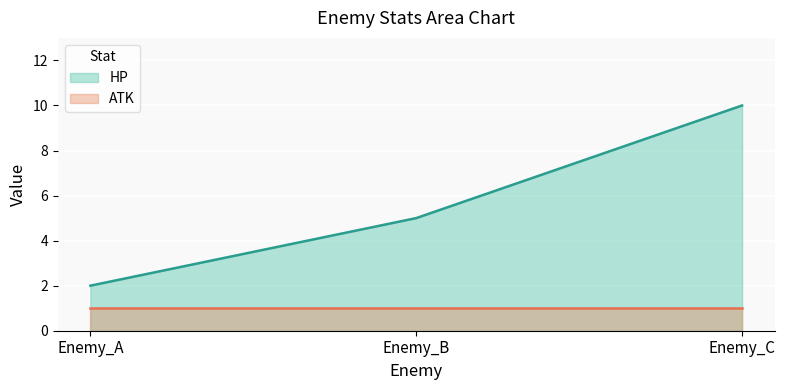

What is the change in value from Enemy_A to Enemy_B?

+3